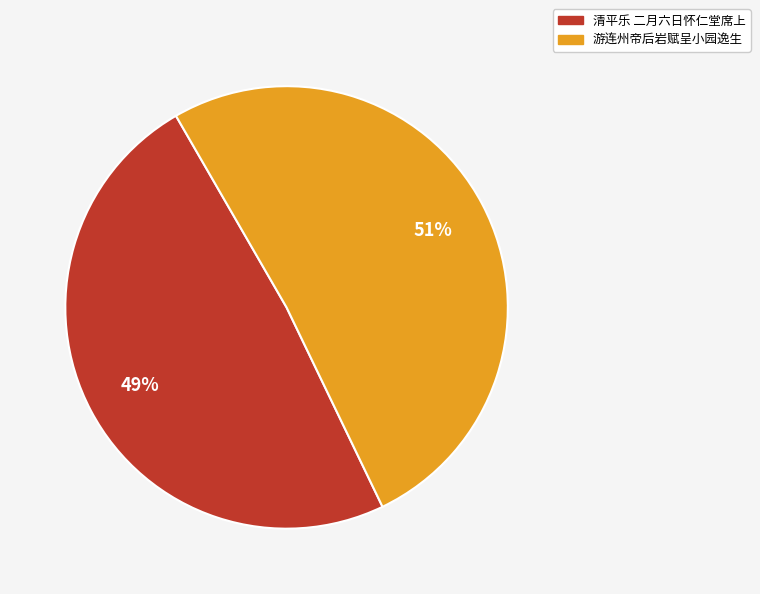

Is there a majority slice in this chart?

Yes